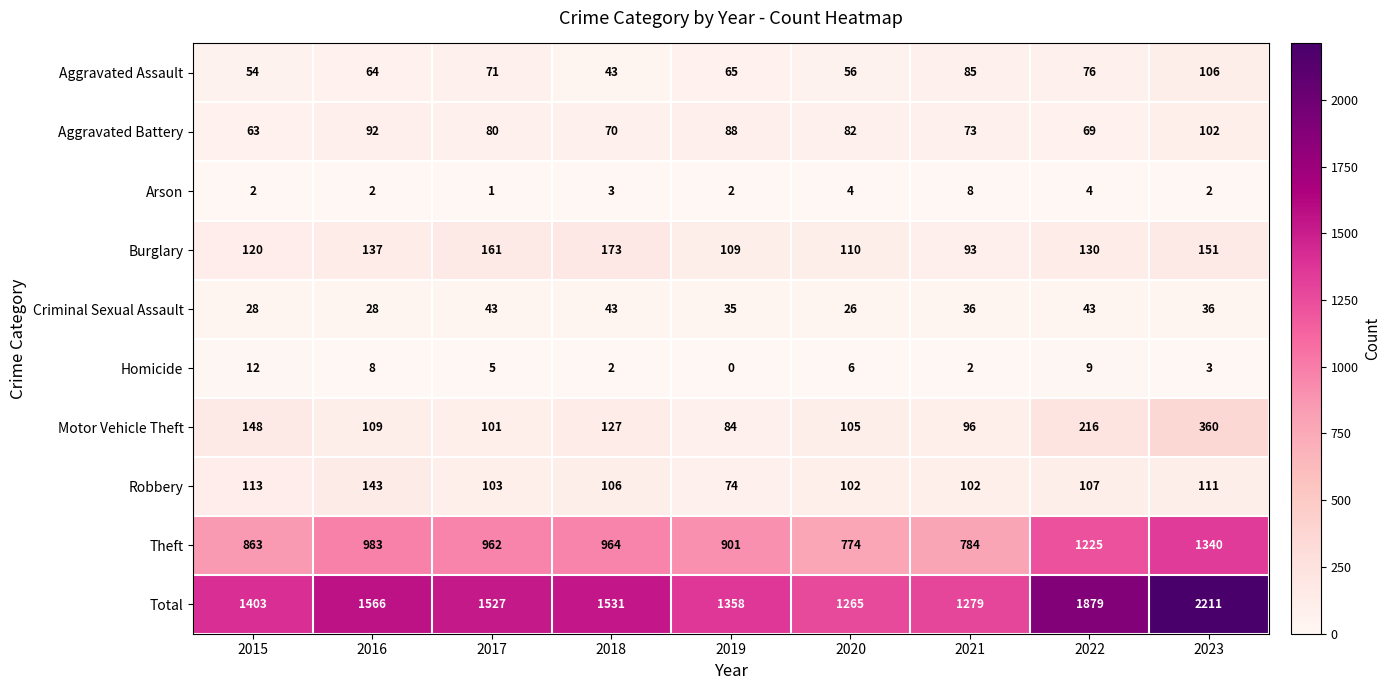

Where is Burglary nearest to the value 133?

2022